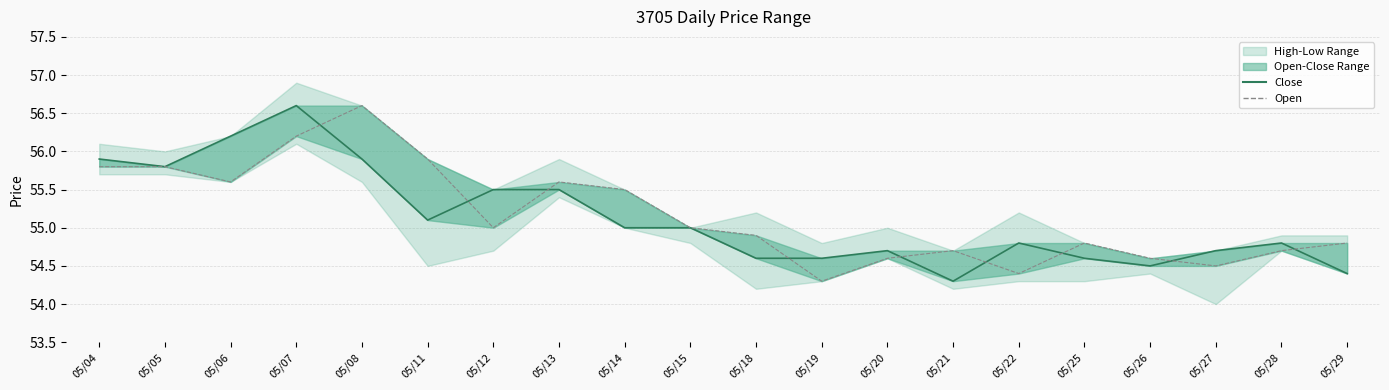

Rank the series by their average value, from highest to lowest.

Open, Close